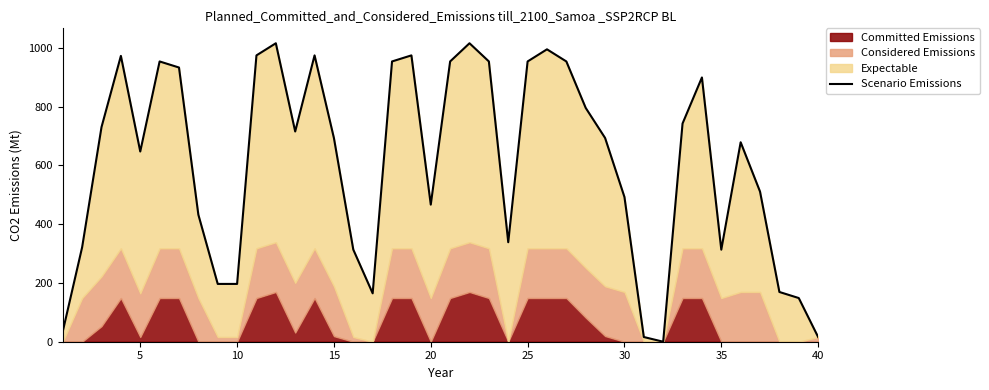

What is the difference between the maximum and minimum values?

1015.9